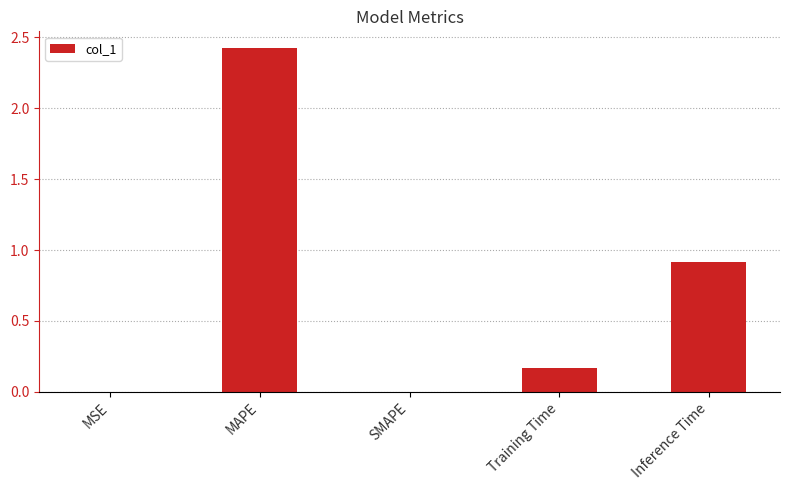

Where is the data nearest to the value 1?

Inference Time